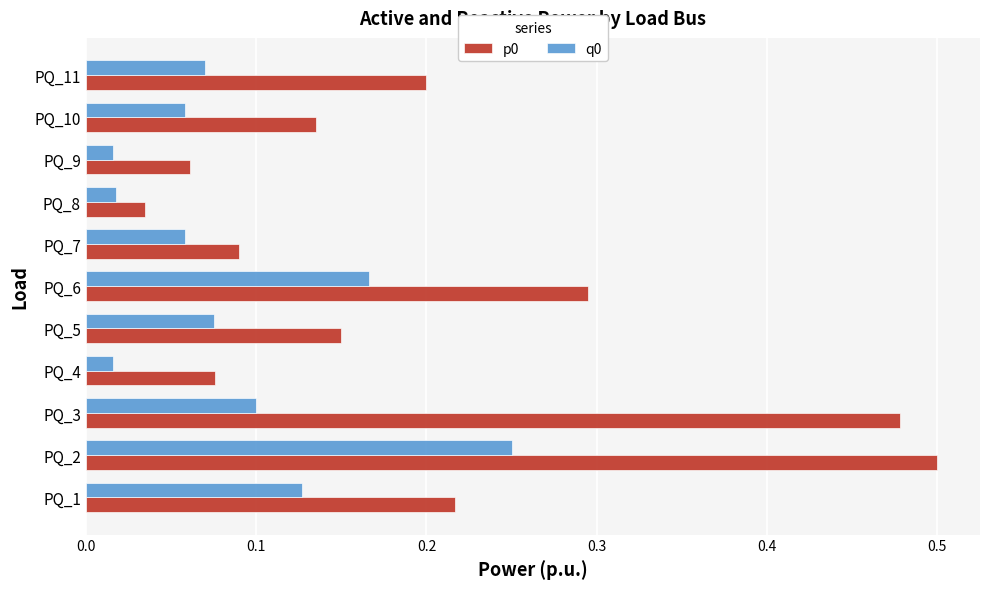

The value of p0 at PQ_7 is 0.1. True or false?

True